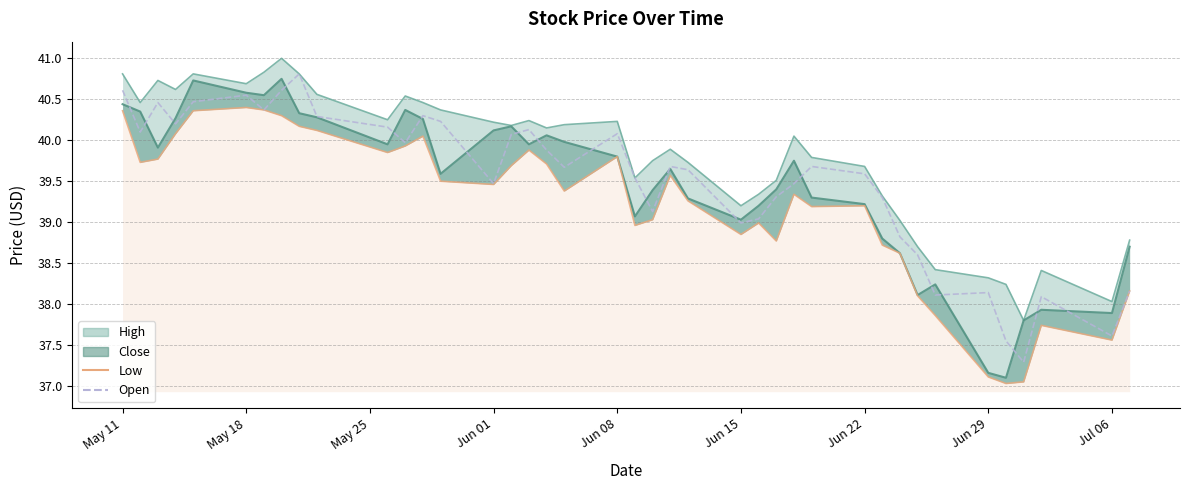

True or false: Low has a value of 39.8 at May 25.

True